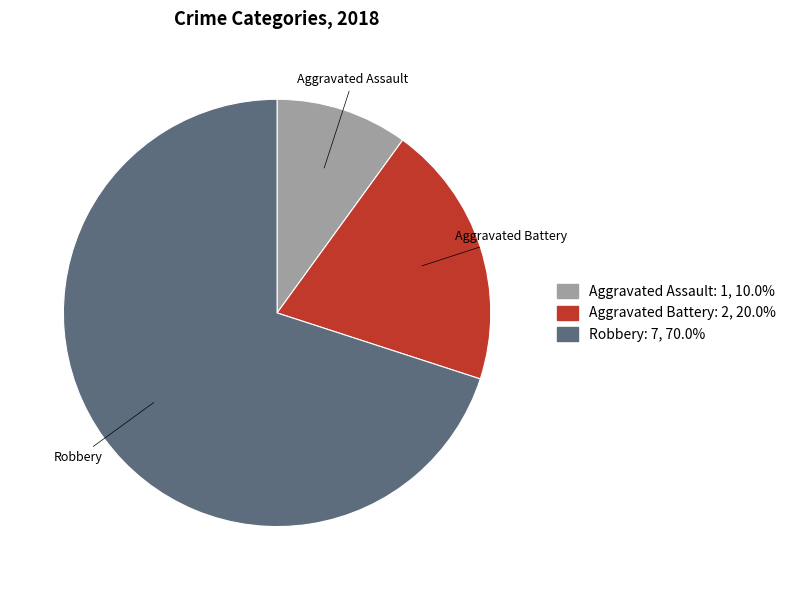

Between Robbery and Aggravated Assault, which is larger?

Robbery